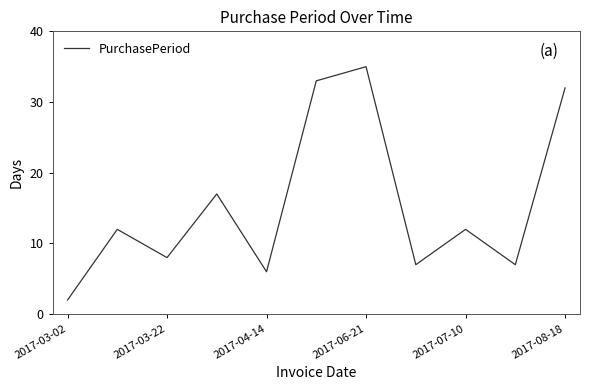

What is the difference between the maximum and minimum values?

33